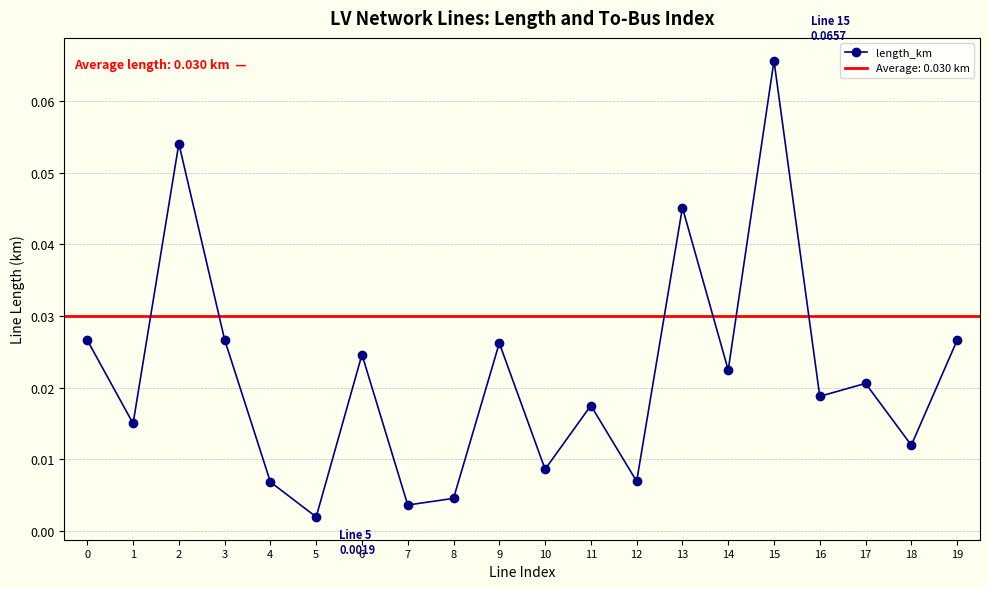

How many points are lower than both their immediate neighbors (excluding endpoints)?

8